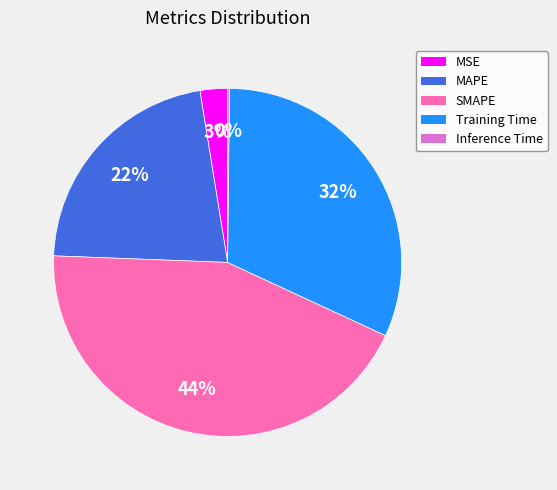

To the nearest percent, what portion does SMAPE represent?

44%